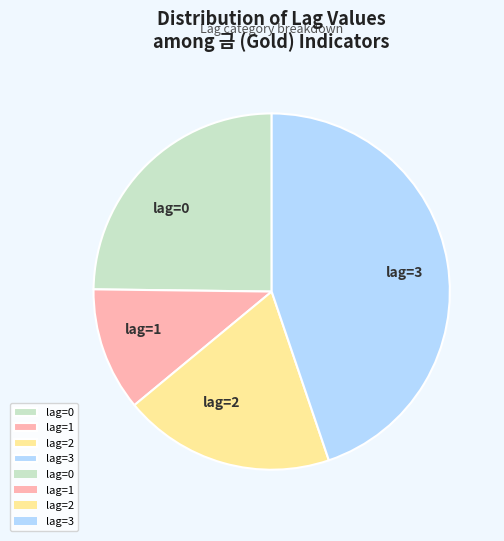

How many slices are in this pie chart?

4